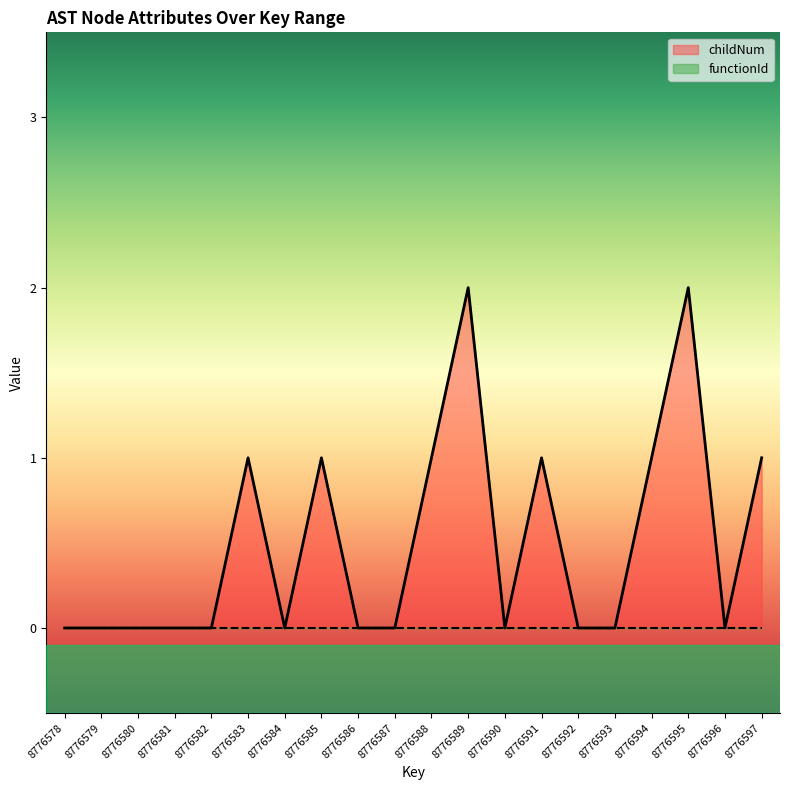

Which label corresponds to the largest value in the chart?

8776589